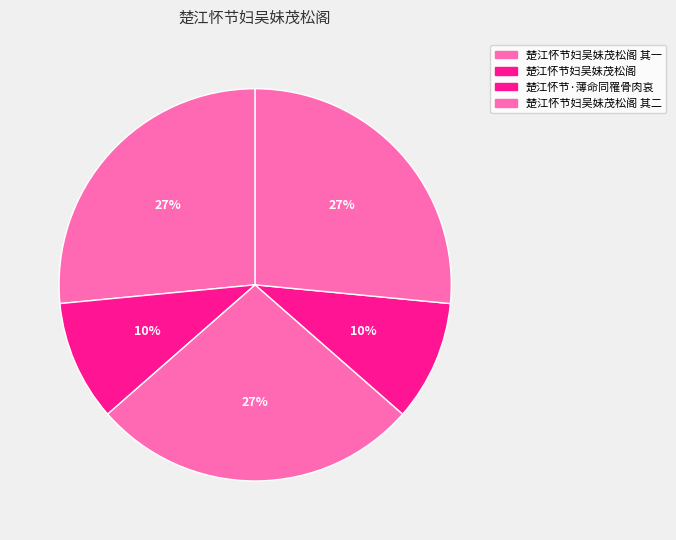

How many slices are in this pie chart?

5